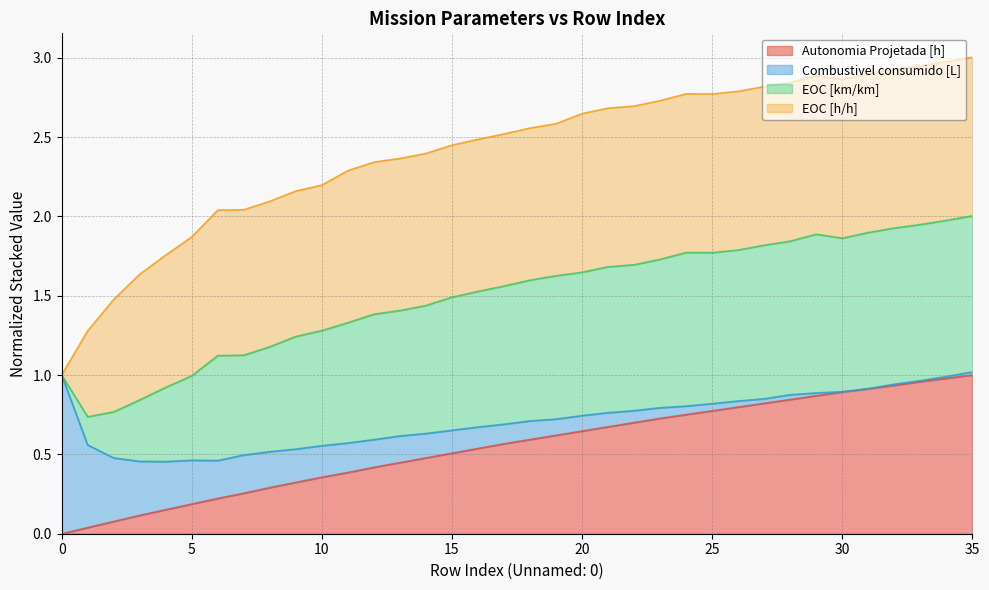

At how many categories does at least one series exceed 0?

36